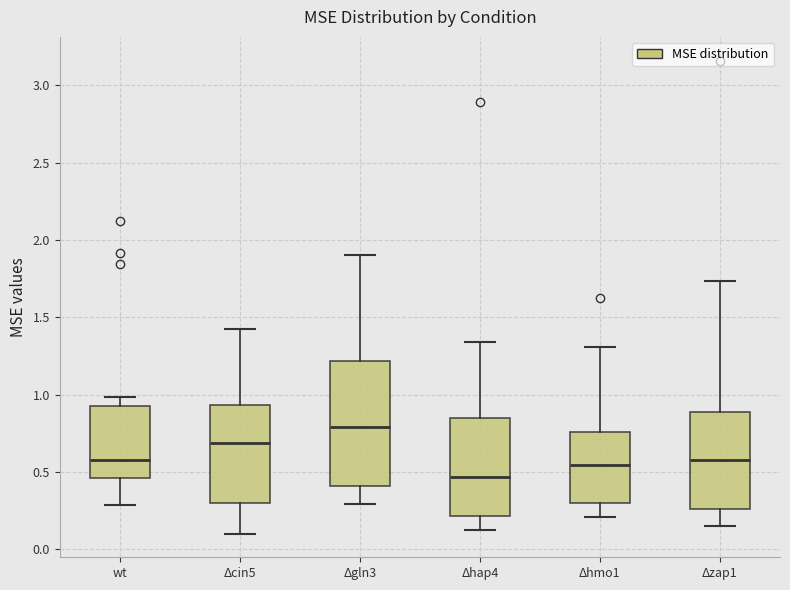

Which box is the tallest, from its lower edge to its upper edge?

Δgln3